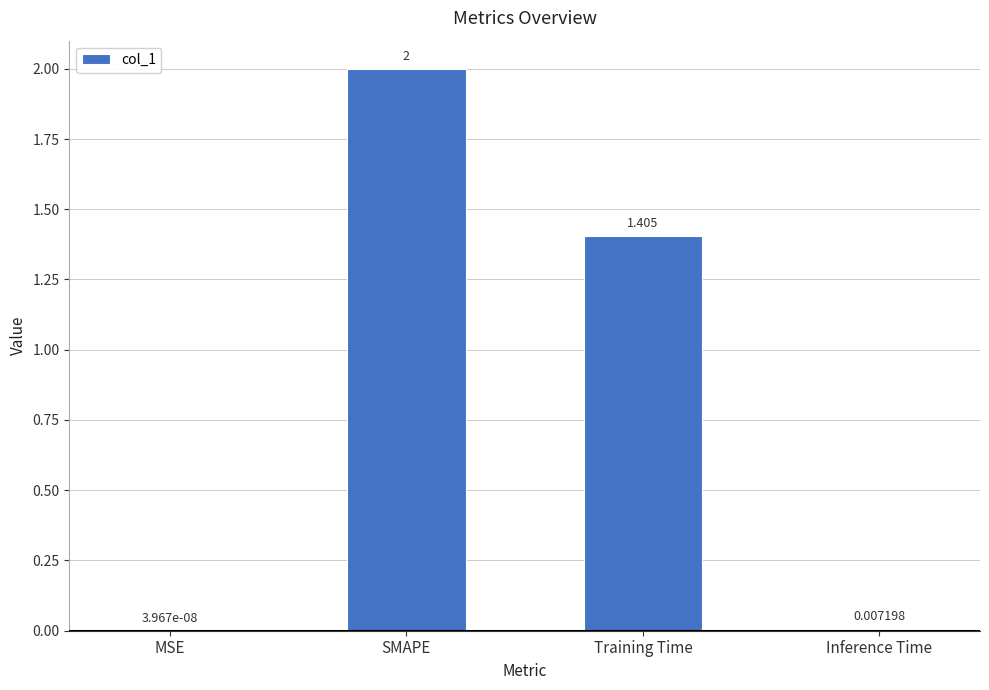

What is the greatest value displayed?

2.0